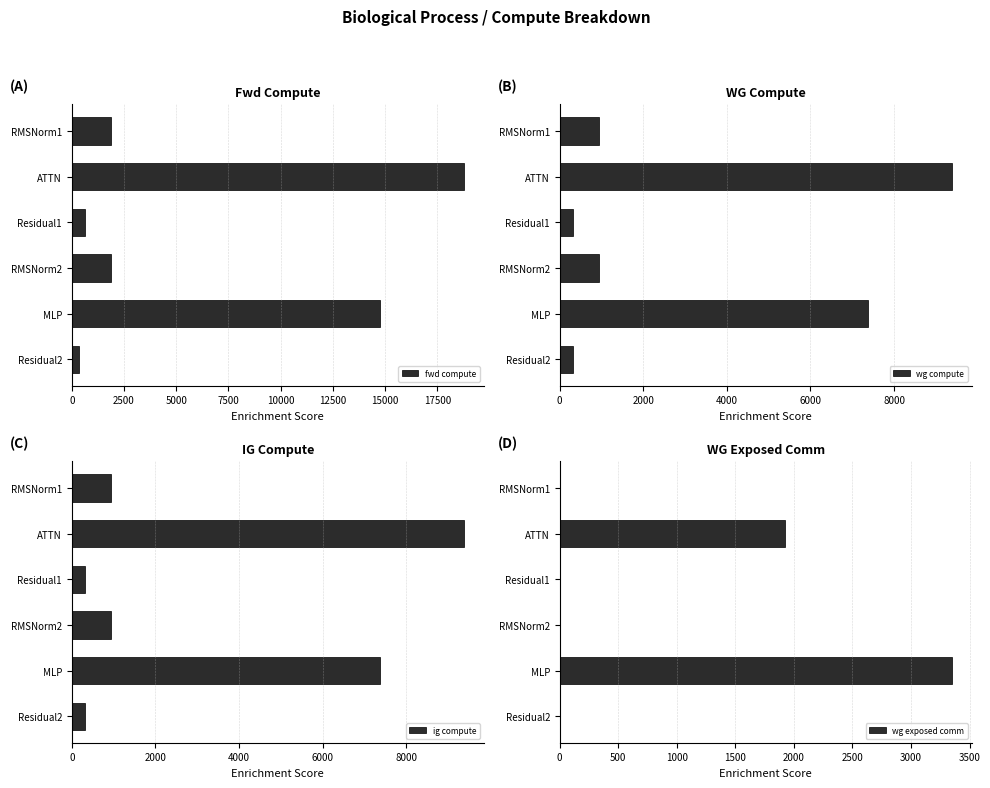

What is the difference between the ig compute values at ATTN and Residual1?

9065.7